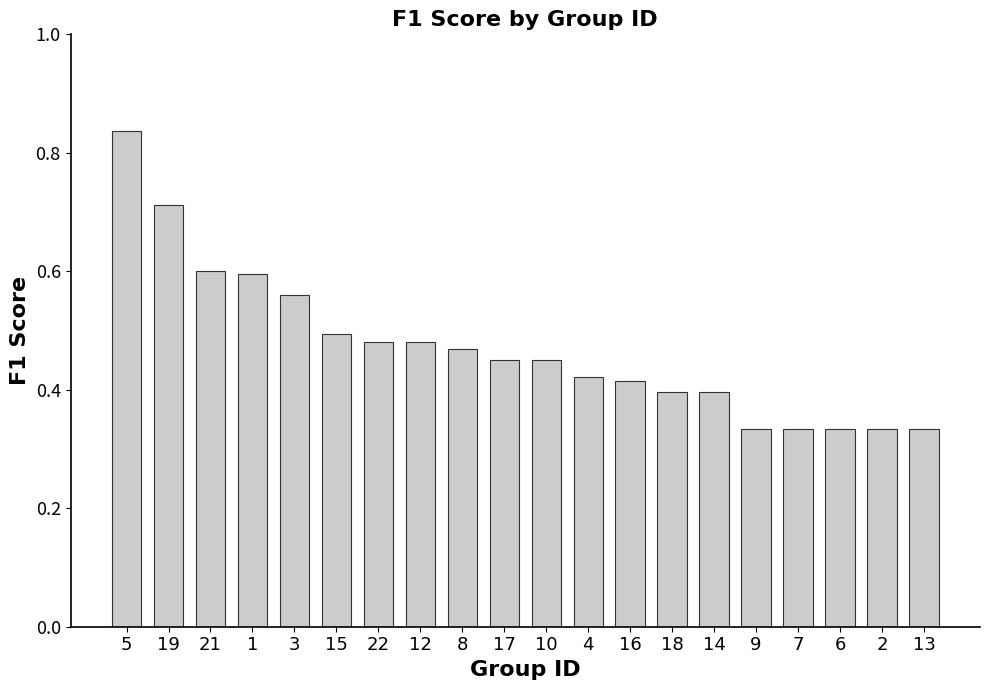

Which category has the highest value across all series?

5